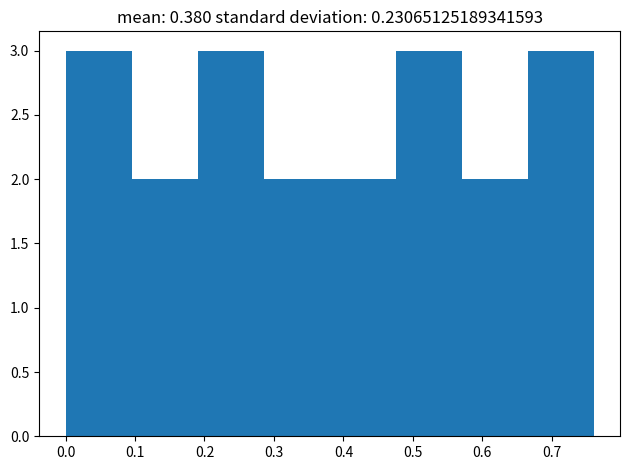

How tall is the bar that spans 0.190 to 0.285 on the x-axis? Neither the bar edges nor the heights are printed on the chart, so give them approximately, as read against the axes.

3